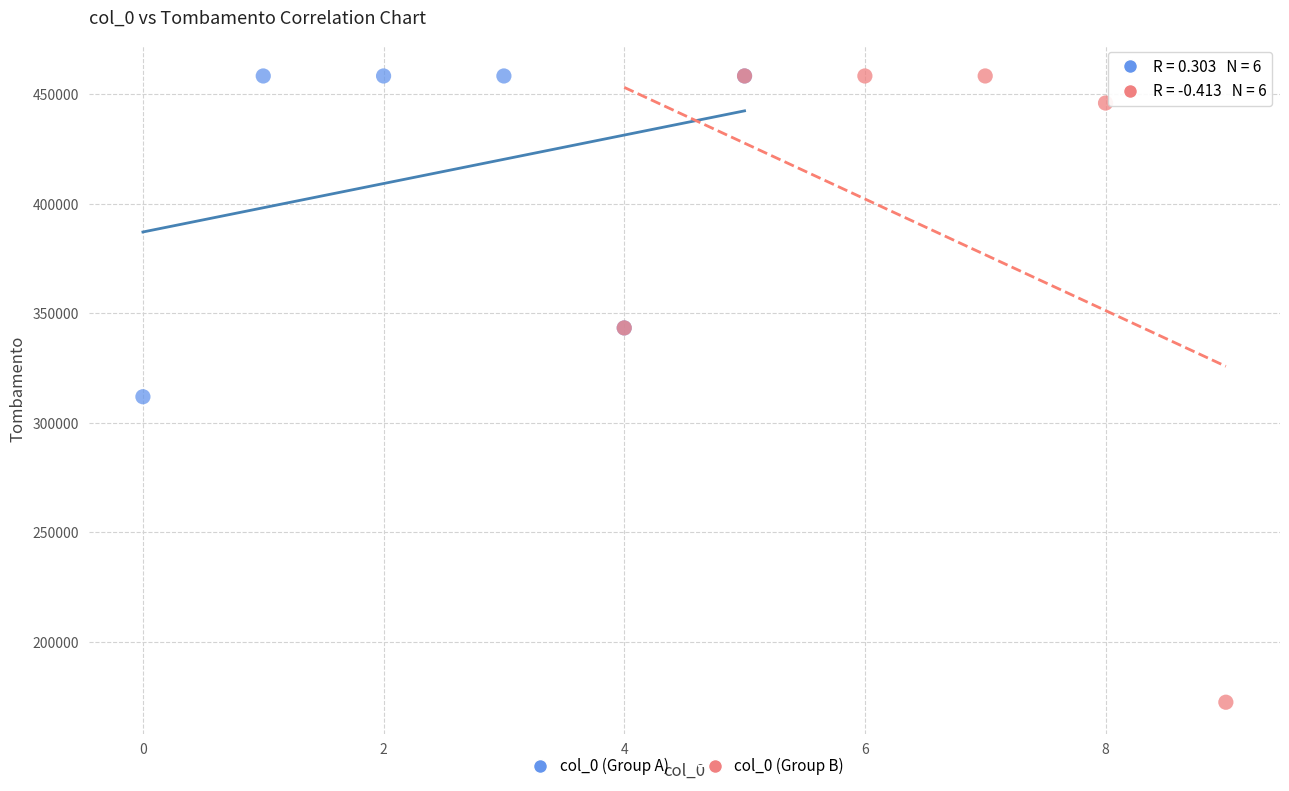

Which series contains the lowest Y value?

col_0 (Group B)